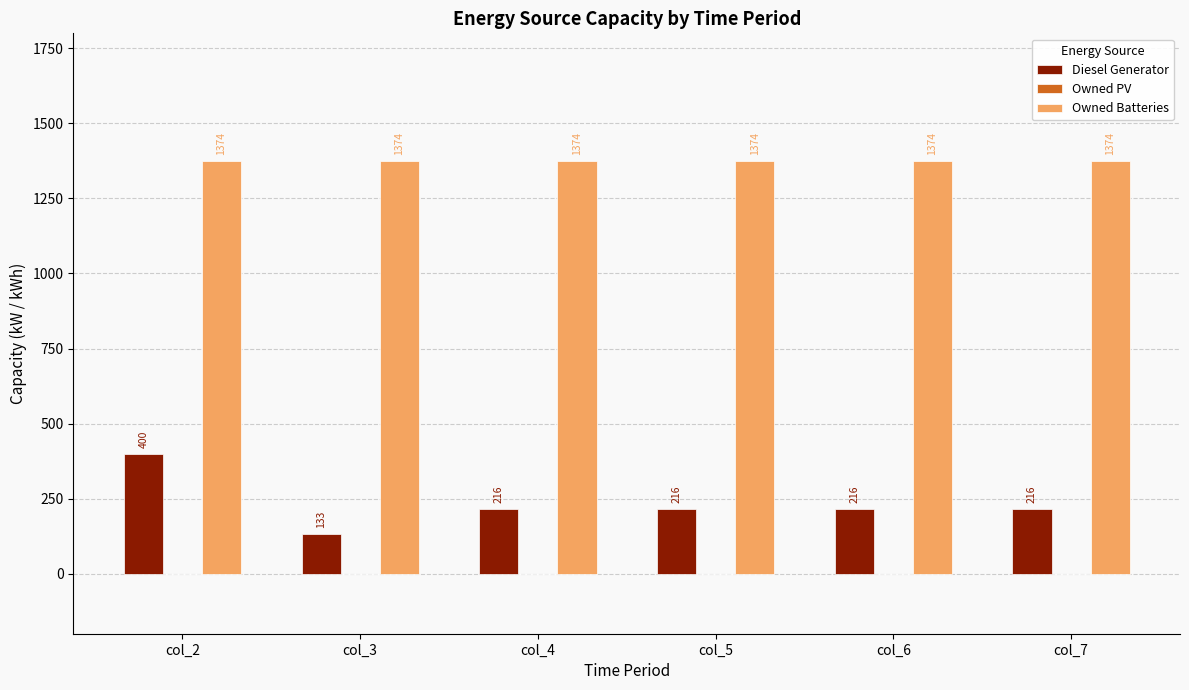

What is the sum of all Diesel Generator values?

1397